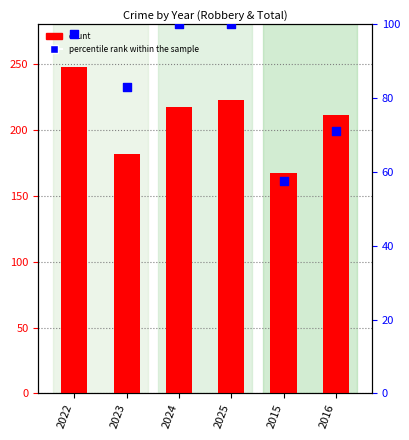

At how many categories does at least one series exceed 111?

6